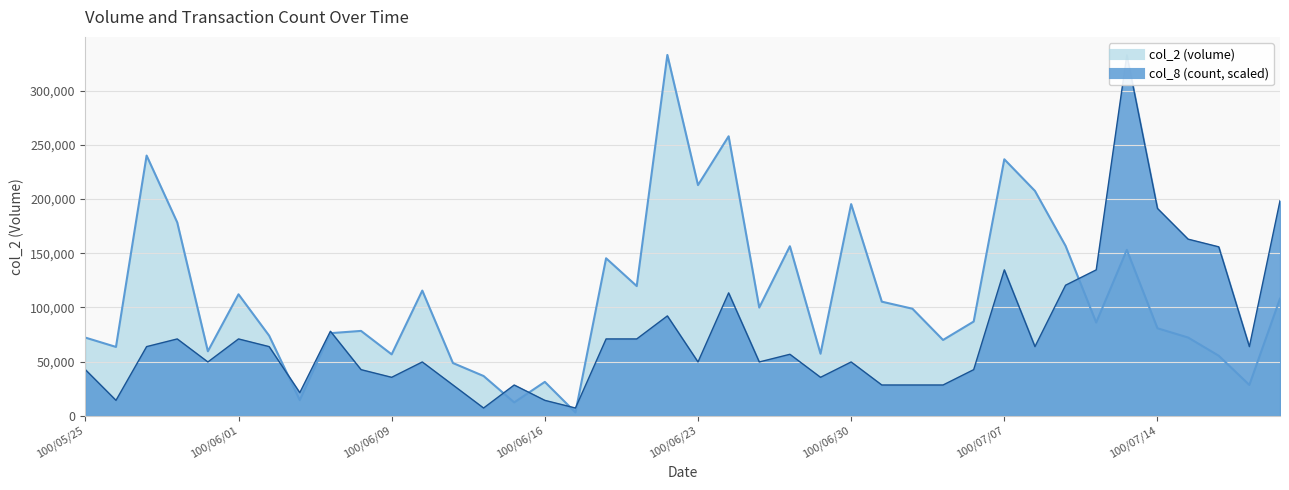

True or false: col_8 has a value of 134600.9 at 100/07/07.

True